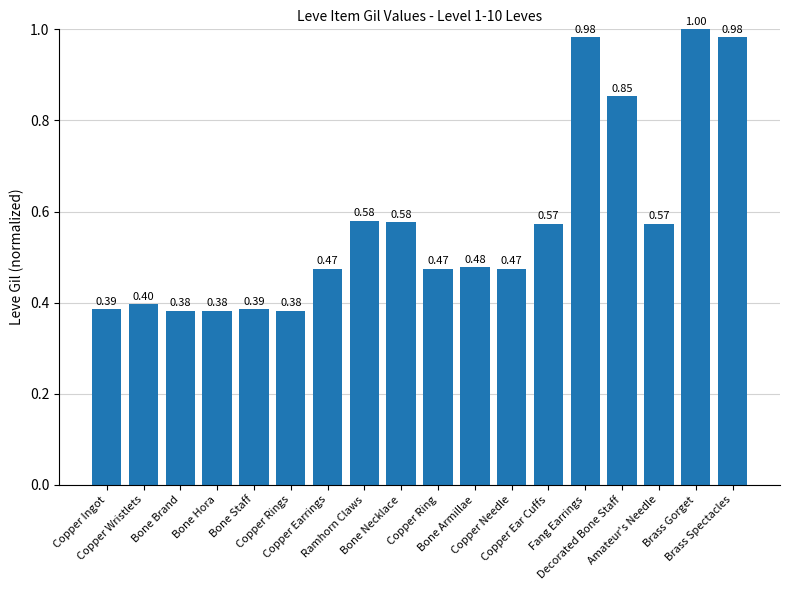

True or false: the data shows 1.5 at Fang Earrings.

False